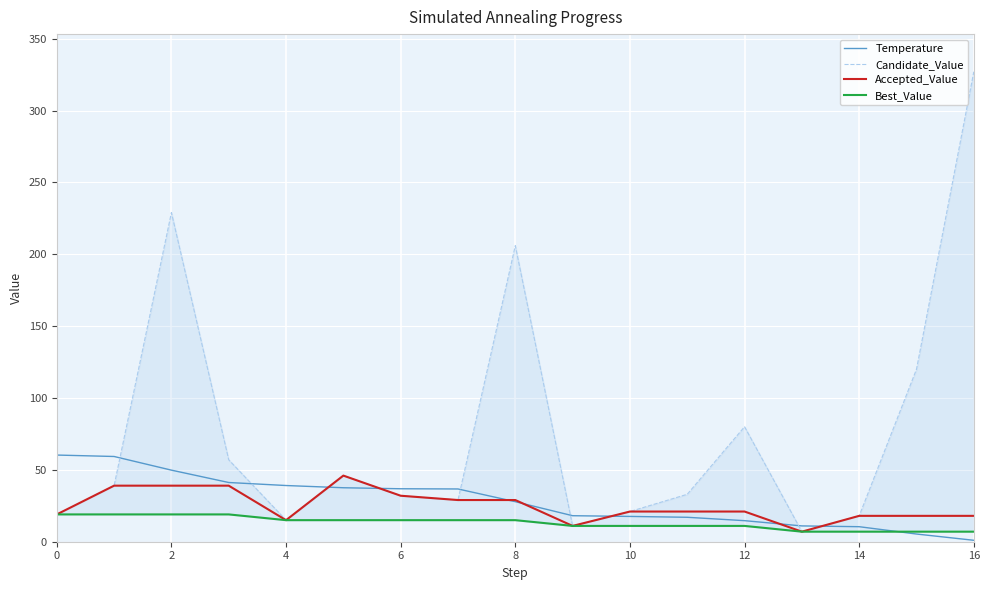

Is it true that Temperature equals 27.8 at 8?

True